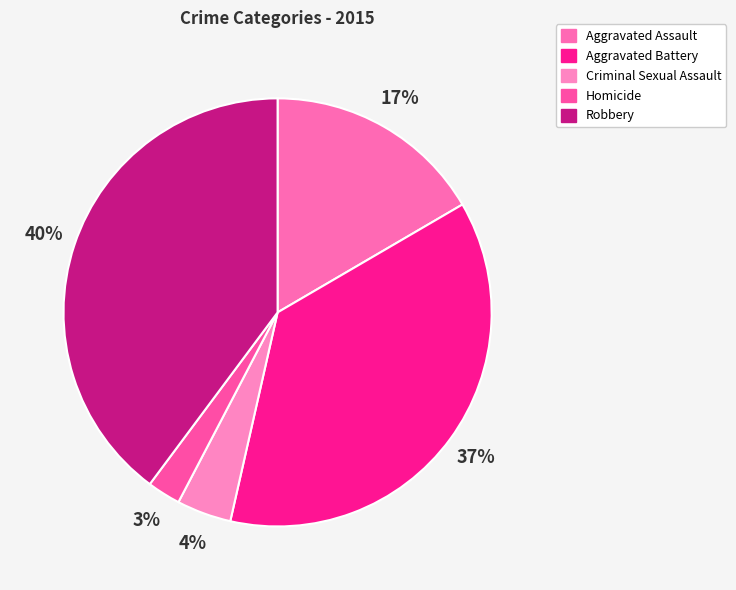

To the nearest percent, what percentage of the pie is Criminal Sexual Assault?

4%